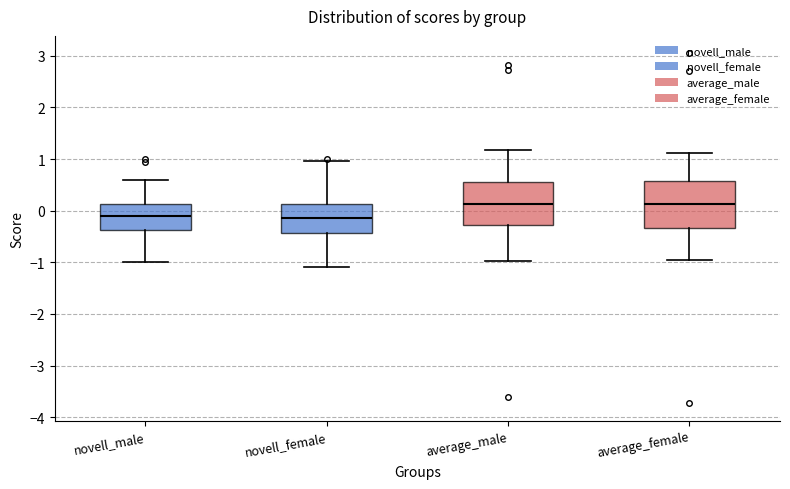

Reading left to right, transcribe this box plot: for each box, give where its median line is, the range the box spans, and where its two whiskers end, as read against the y-axis. The values are not printed on the chart, so give them approximately, as read against the axis.

novell_male: median -0.1, box -0.4 to 0.1, whiskers -1.0 to 0.6
novell_female: median -0.1, box -0.4 to 0.1, whiskers -1.1 to 1.0
average_male: median 0.1, box -0.3 to 0.6, whiskers -1.0 to 1.2
average_female: median 0.1, box -0.3 to 0.6, whiskers -1.0 to 1.1